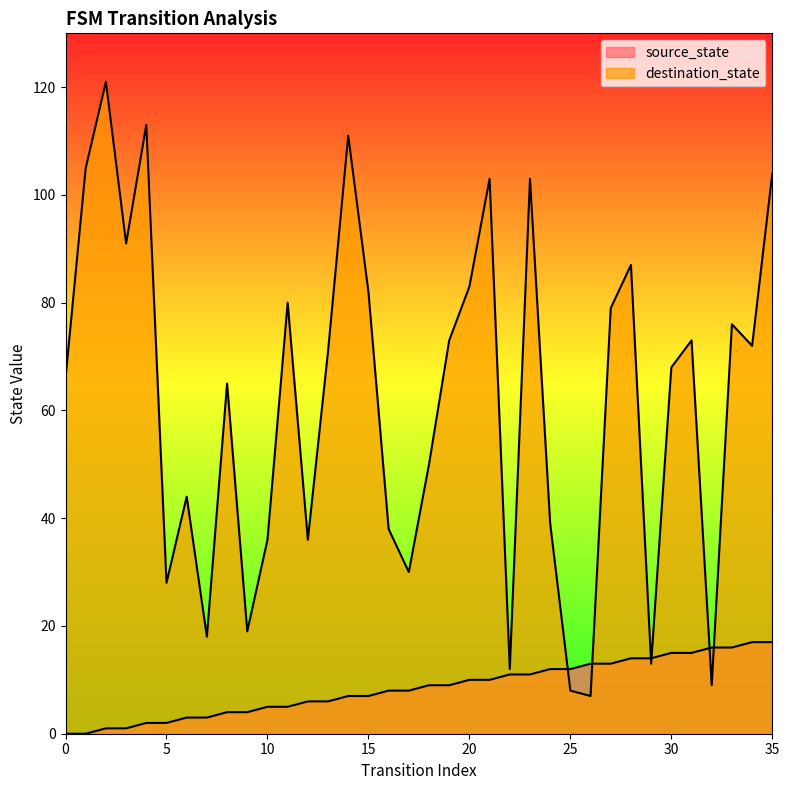

Where is the first local minimum for destination_state?

3